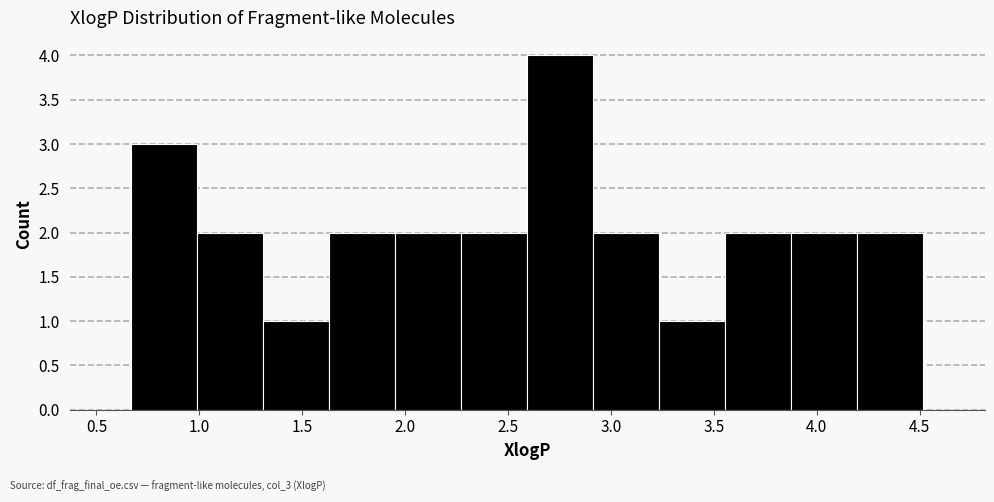

Reading left to right, list every bar in this chart as the range it spans on the x-axis followed by its height. Neither the bar edges nor the heights are printed on the chart, so give them approximately, as read against the axes.

0.65 to 1.00: 3
1.00 to 1.30: 2
1.30 to 1.65: 1
1.65 to 1.95: 2
1.95 to 2.25: 2
2.25 to 2.60: 2
2.60 to 2.90: 4
2.90 to 3.25: 2
3.25 to 3.55: 1
3.55 to 3.90: 2
3.90 to 4.20: 2
4.20 to 4.50: 2